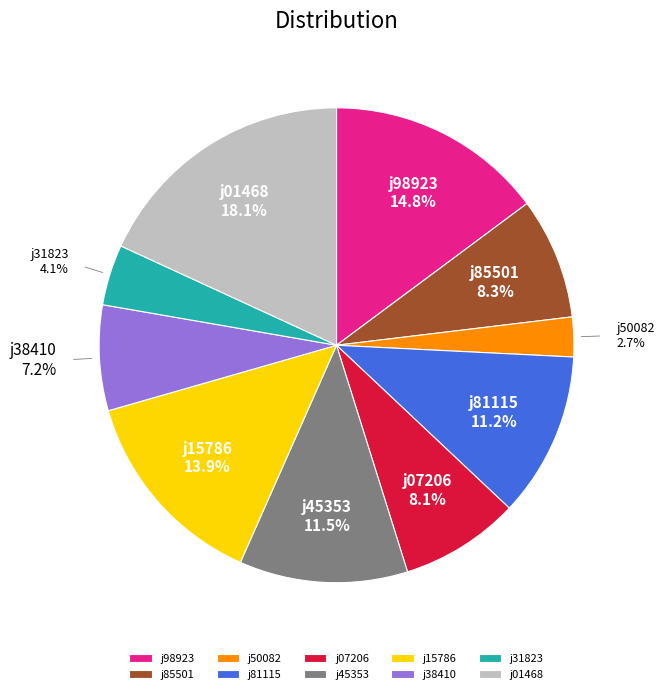

Approximately how many times larger is the value at j15786 compared to j38410?

1.9